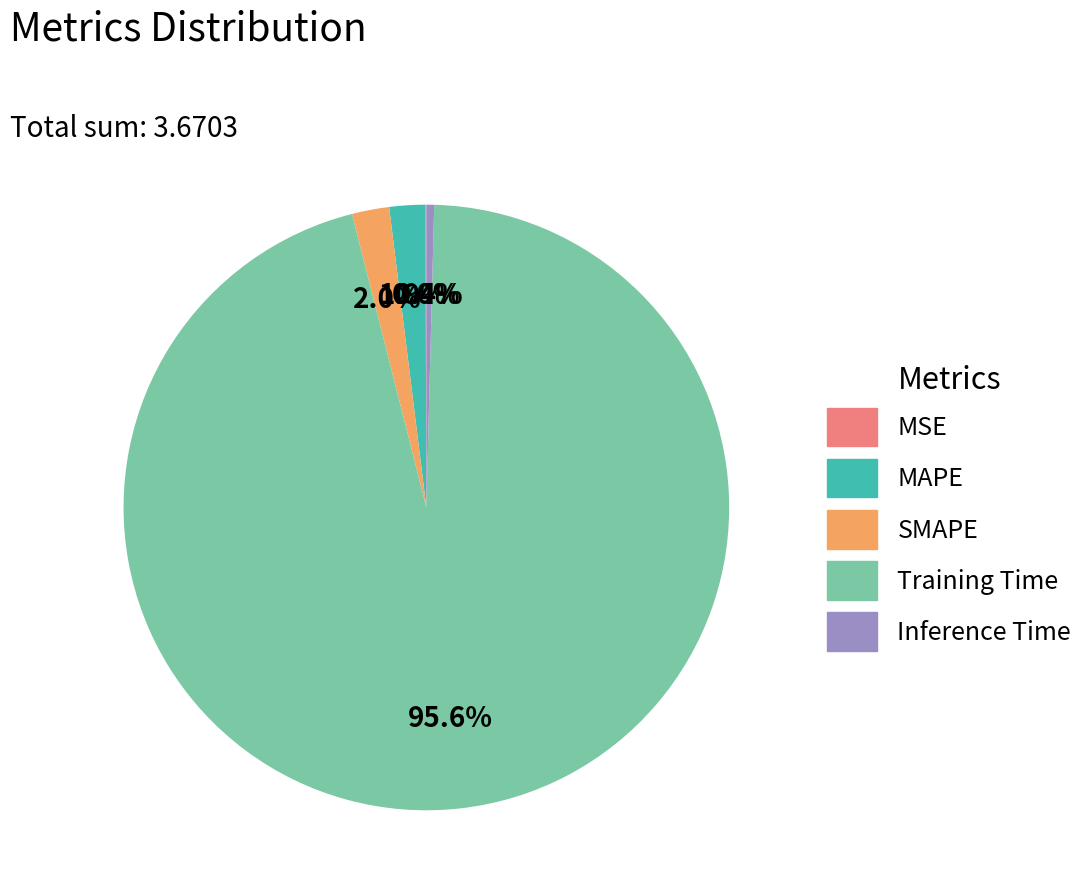

To the nearest percent, what is the difference between the largest and smallest slice percentages?

96%